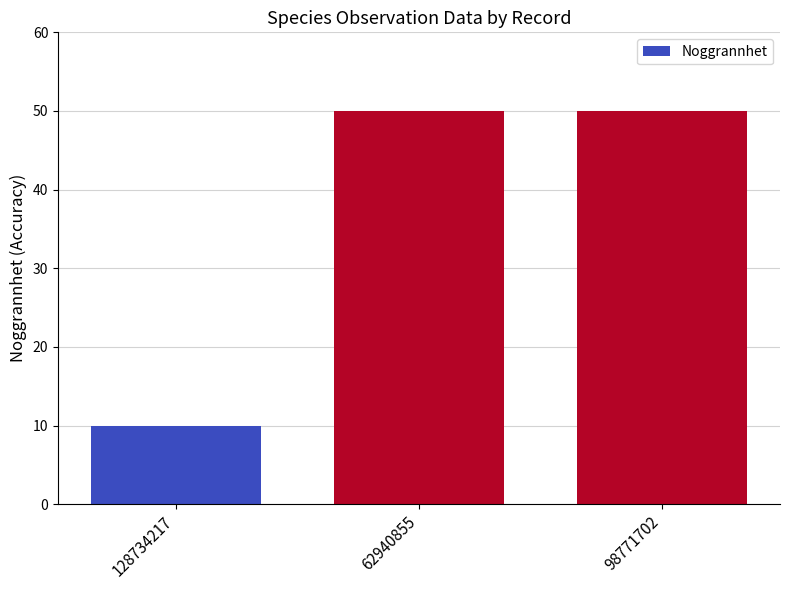

Reading left to right, what are all the values shown in this chart?

128734217=10	62940855=50	98771702=50